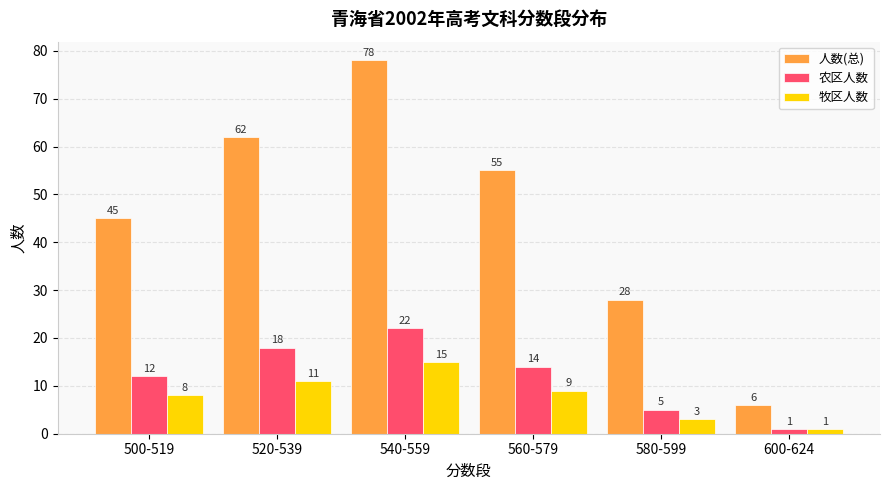

Which series has the largest range (max minus min)?

人数(总)